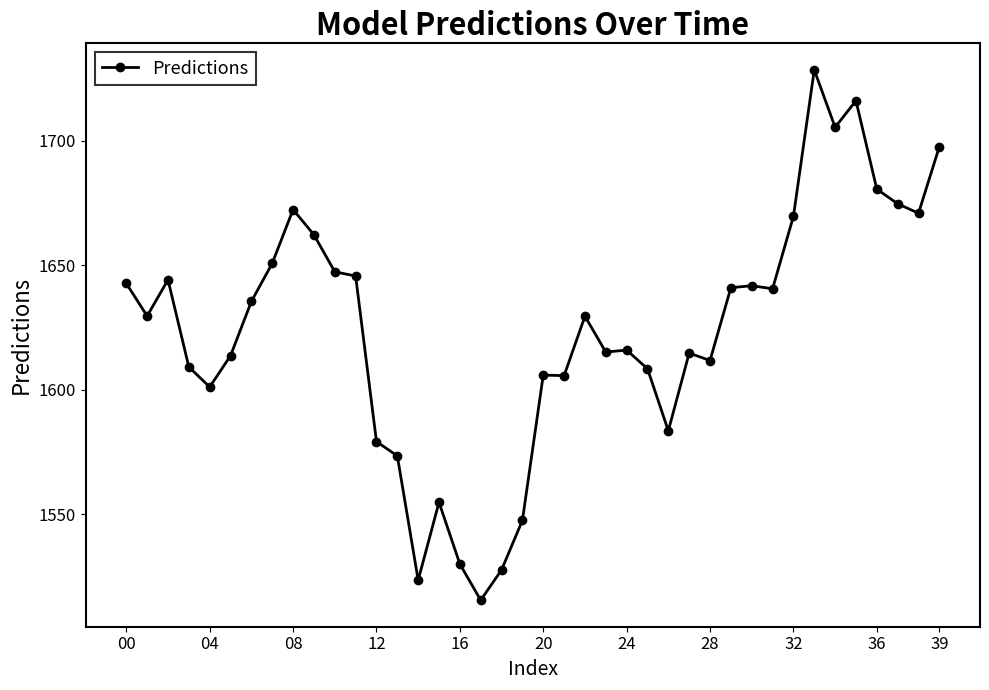

True or false: the data has more than 2 interior local peaks.

True